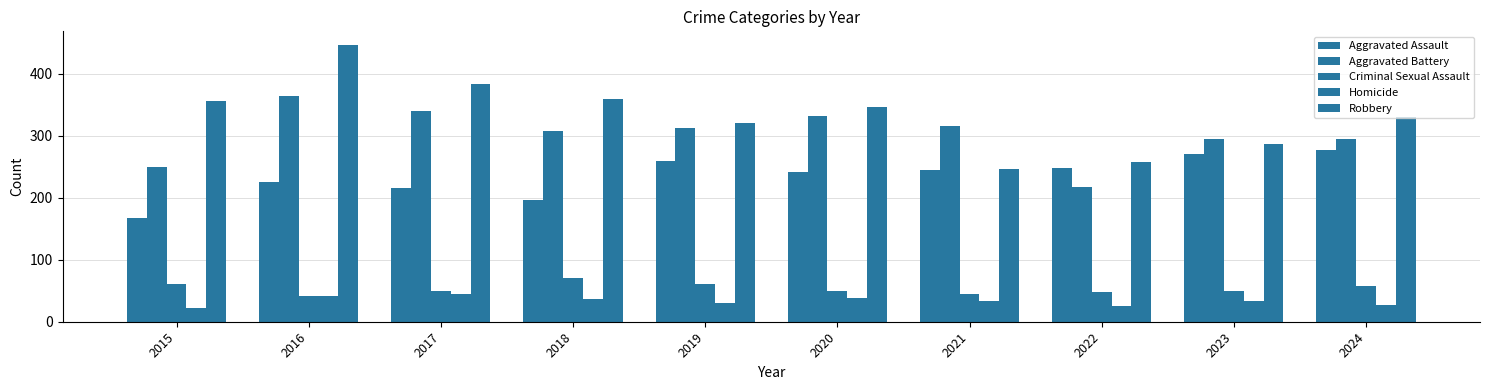

Reading left to right, transcribe all the data shown in this chart.

Aggravated Assault: 2015=167	2016=225	2017=215	2018=197	2019=260	2020=242	2021=245	2022=248	2023=271	2024=277
Aggravated Battery: 2015=249	2016=364	2017=340	2018=308	2019=312	2020=331	2021=316	2022=217	2023=295	2024=294
Criminal Sexual Assault: 2015=61	2016=42	2017=49	2018=71	2019=61	2020=50	2021=45	2022=48	2023=50	2024=57
Homicide: 2015=22	2016=41	2017=45	2018=36	2019=31	2020=39	2021=33	2022=26	2023=33	2024=27
Robbery: 2015=356	2016=446	2017=384	2018=359	2019=321	2020=347	2021=246	2022=257	2023=287	2024=330